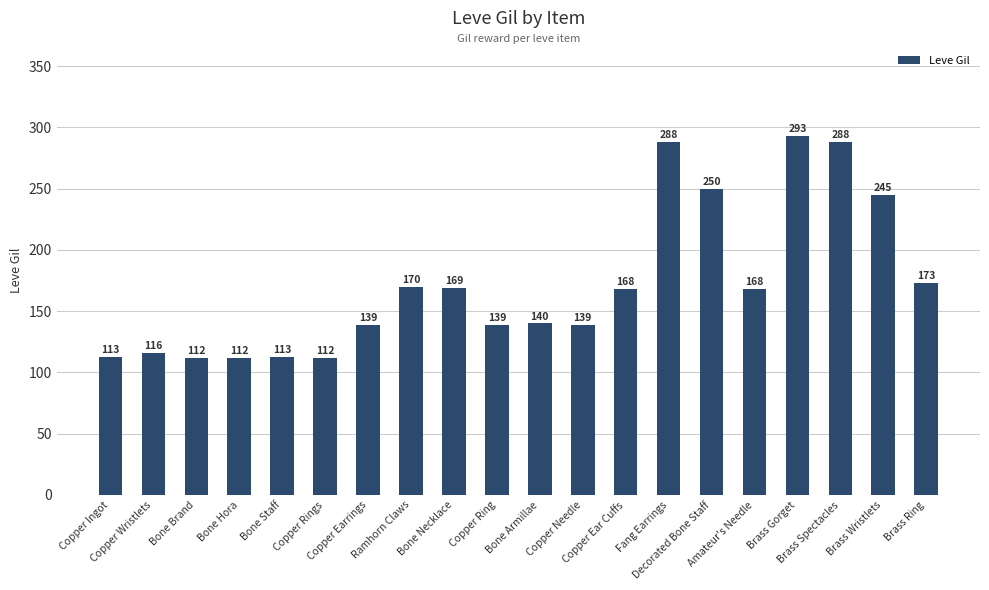

What is the value of the 11th bar from the left?

140